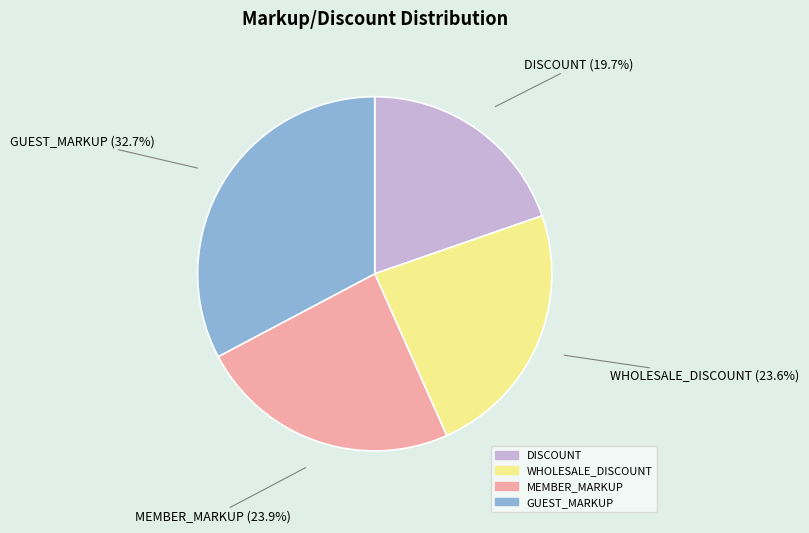

Is there a majority slice in this chart?

No